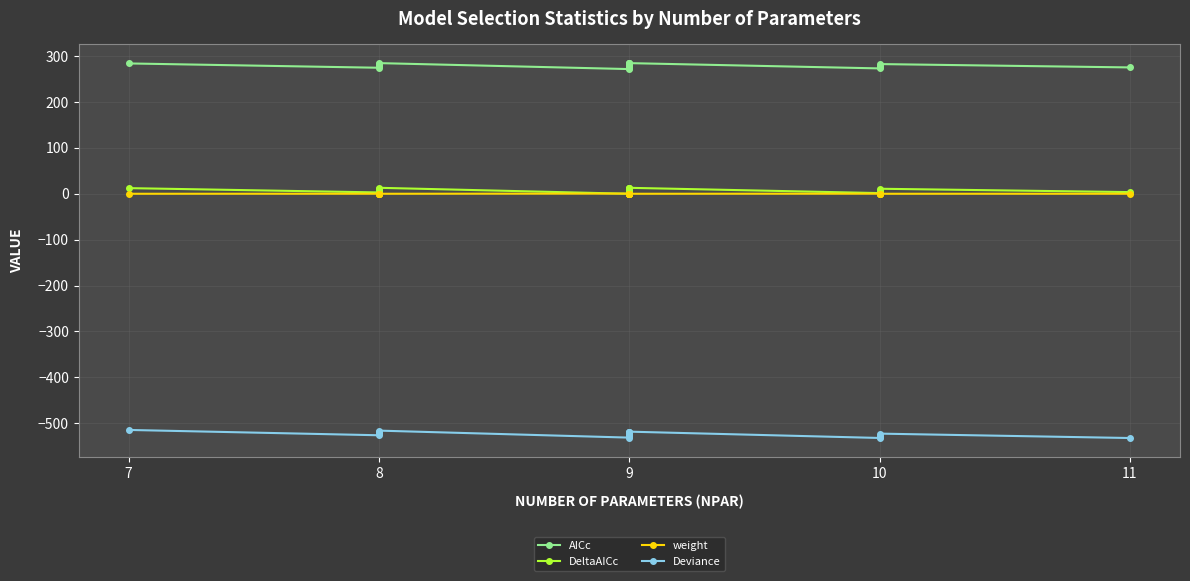

Reading left to right, transcribe all the data shown in this chart.

AICc: 284.0	274.6	278.9	279.3	282.5	284.7	271.7	274.5	275.5	278.8	278.8	281.1	284.4	284.5	284.7	273.2	275.8	278.1	282.7	275.4
DeltaAICc: 12.3	2.9	7.2	7.5	10.8	13.0	0.0	2.7	3.8	7.1	7.1	9.4	12.7	12.7	13.0	1.5	4.1	6.4	10.9	3.6
weight: 0.0	0.1	0.0	0.0	0.0	0.0	0.4	0.1	0.1	0.0	0.0	0.0	0.0	0.0	0.0	0.2	0.1	0.0	0.0	0.1
Deviance: -514.7	-526.3	-522.0	-521.7	-518.5	-516.2	-531.4	-528.7	-527.7	-524.4	-524.4	-522.0	-518.8	-518.7	-518.5	-532.2	-529.6	-527.3	-522.7	-532.3